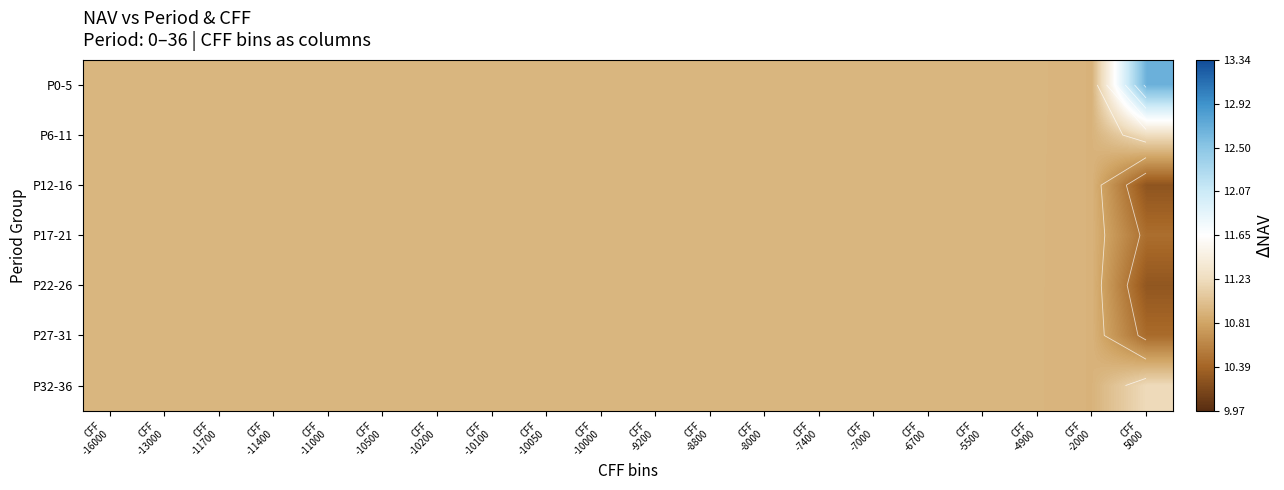

The value of P6-11 at CFF -9200 is 4.9. True or false?

False